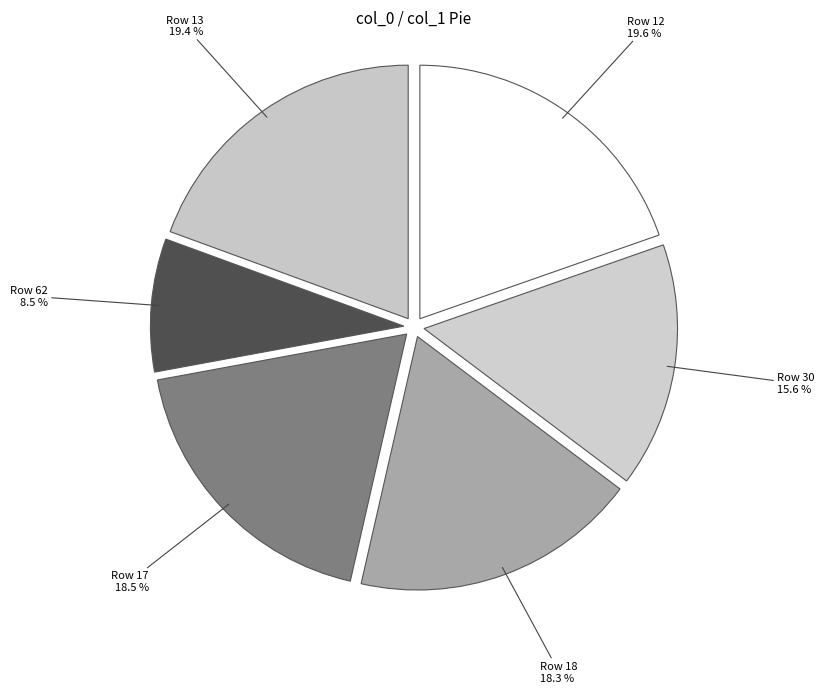

How many slices are in this pie chart?

6